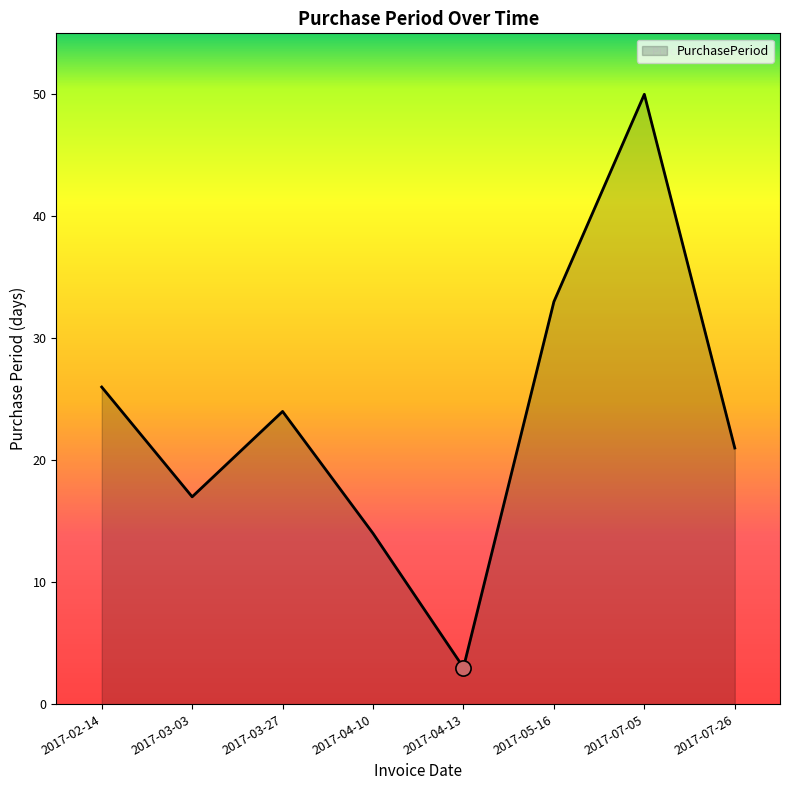

What is the ratio of the value at 2017-04-10 to the value at 2017-02-14?

0.5